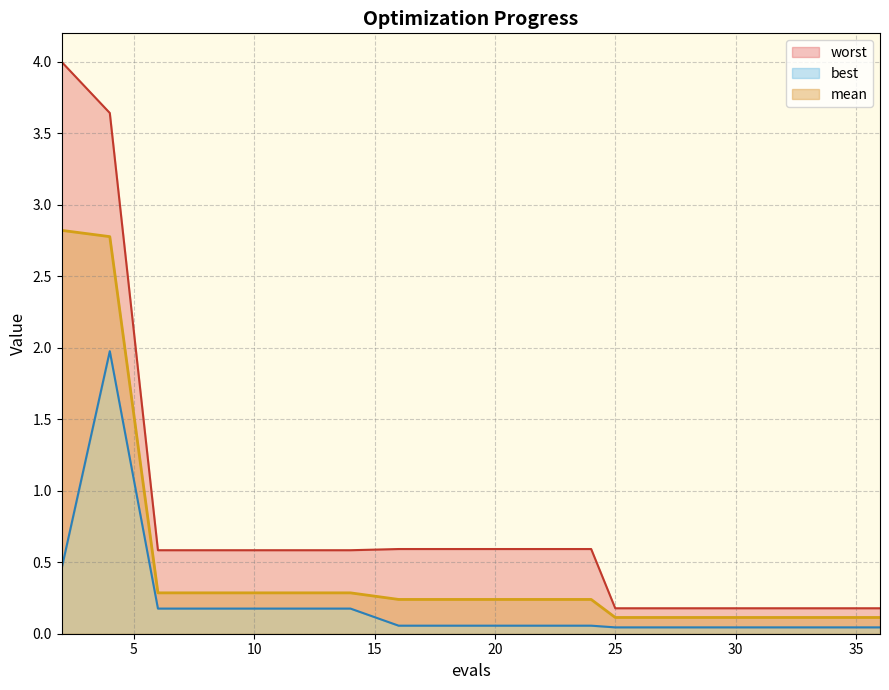

At which label is worst closest to 2?

16